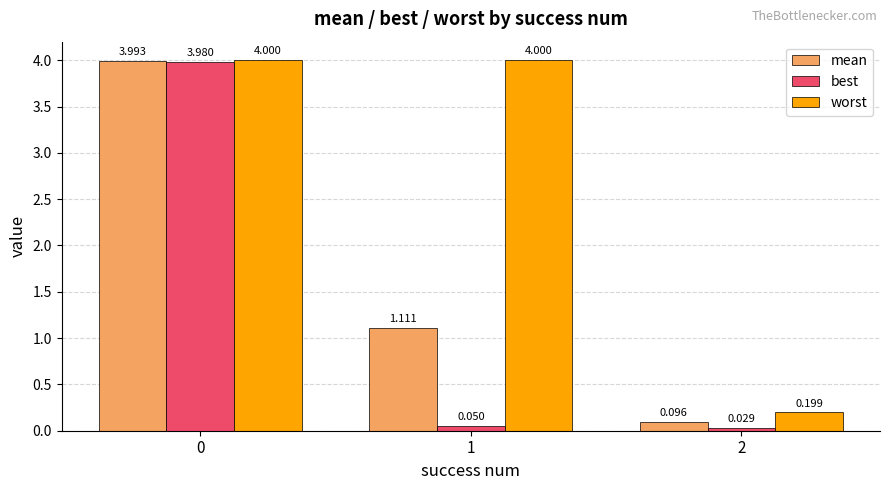

At 1, list the series in order from largest to smallest.

worst, mean, best